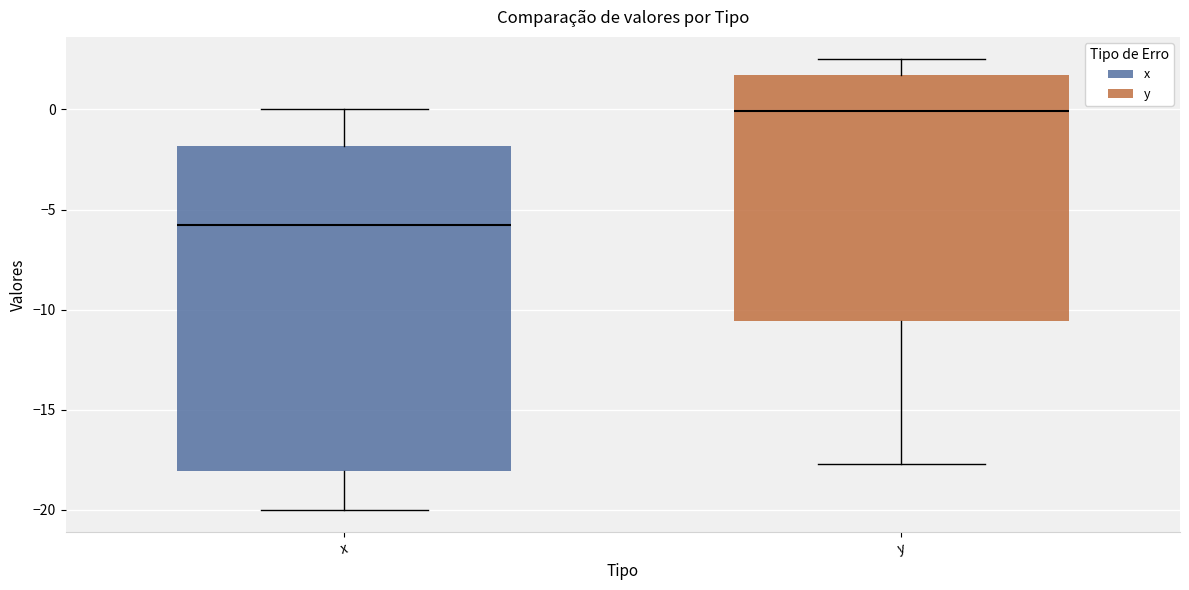

Which box is the tallest, from its lower edge to its upper edge?

x